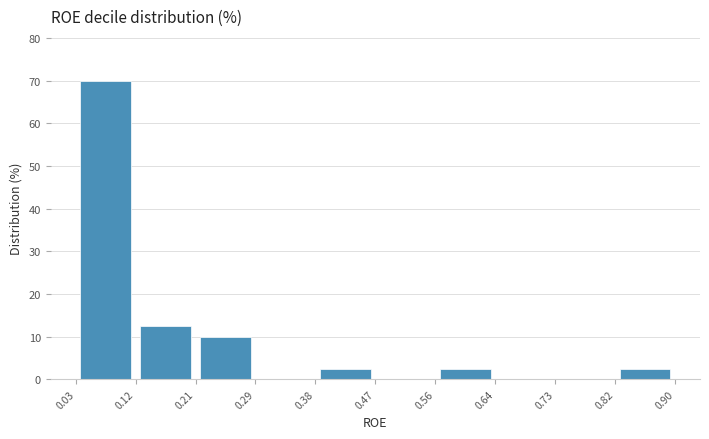

What is the height of the bar covering 0.03 to 0.12 on the x-axis? The values are not printed on the chart, so give them approximately, as read against the axis.

70